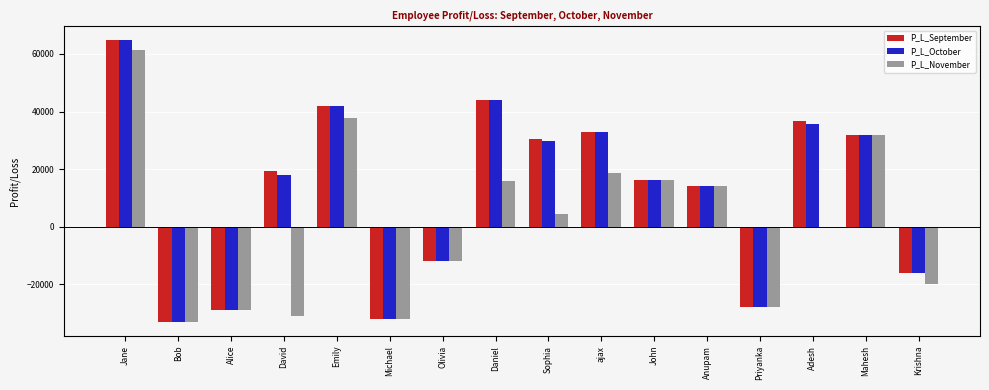

Between Olivia and Sophia, which series saw the biggest shift?

P_L_September